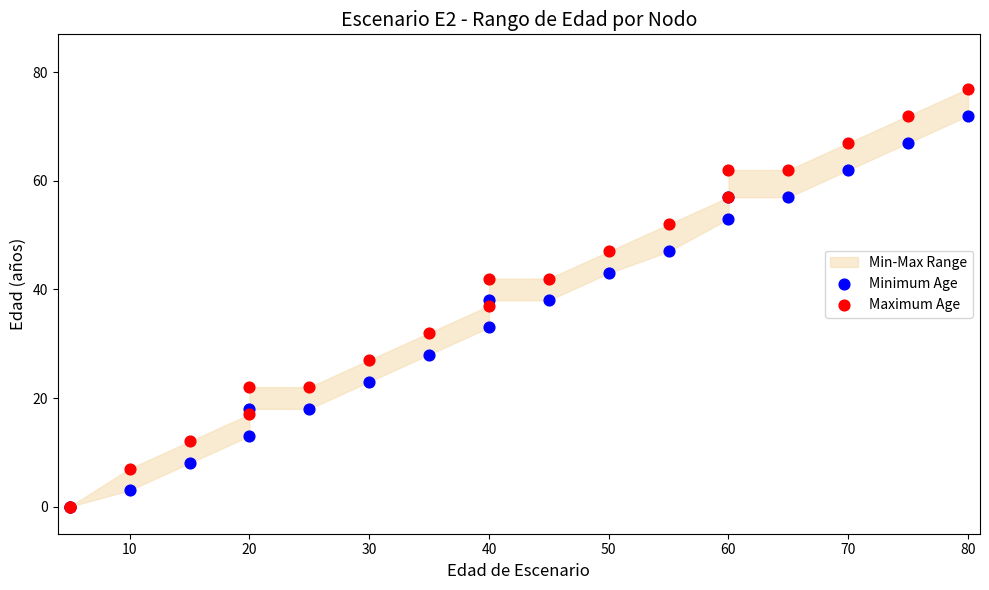

In the Minimum Age series, what Y value is closest to 36?

38